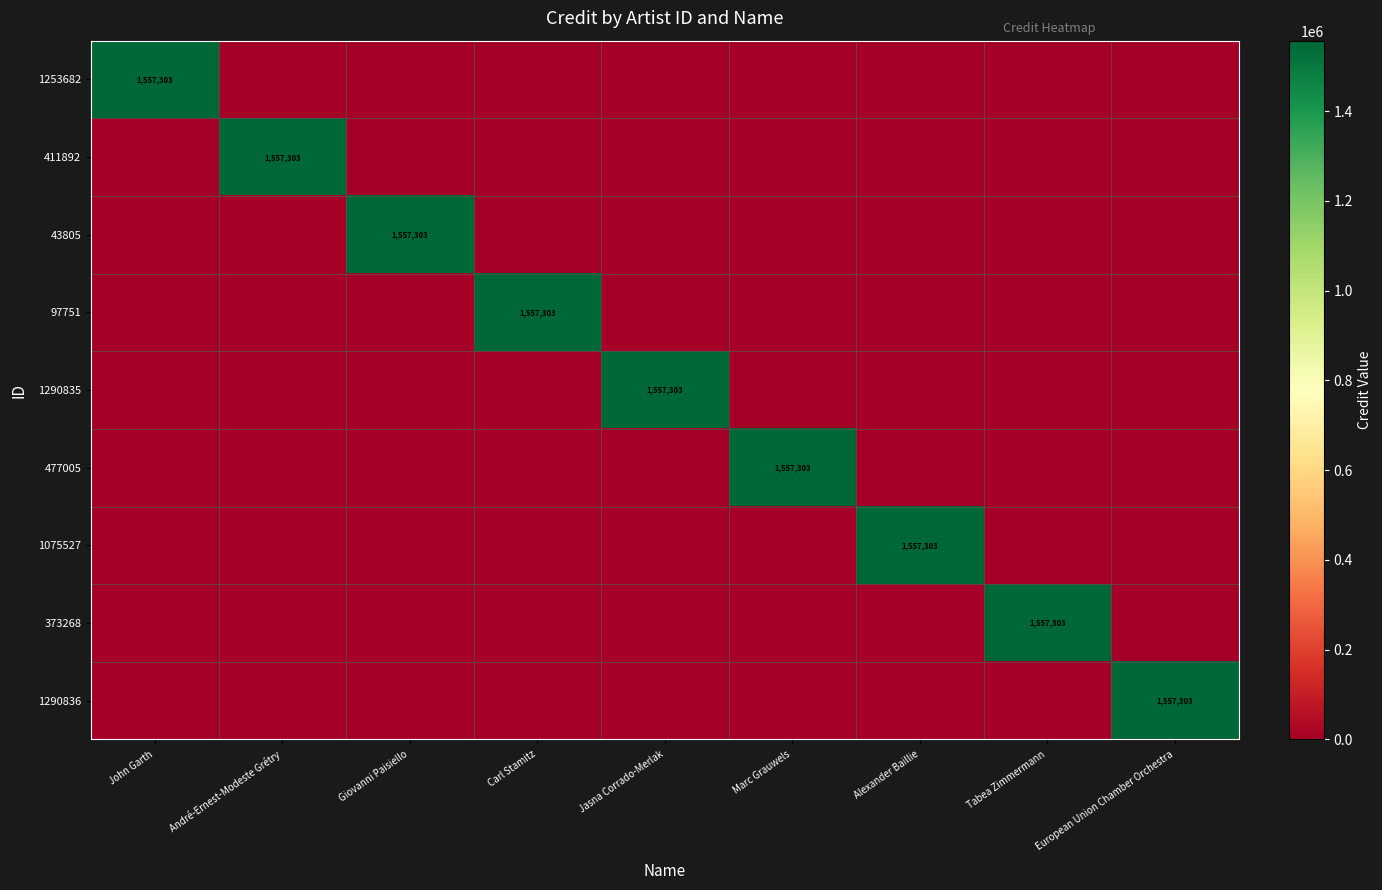

Is it true that 477005 equals 1557303 at Marc Grauwels?

True